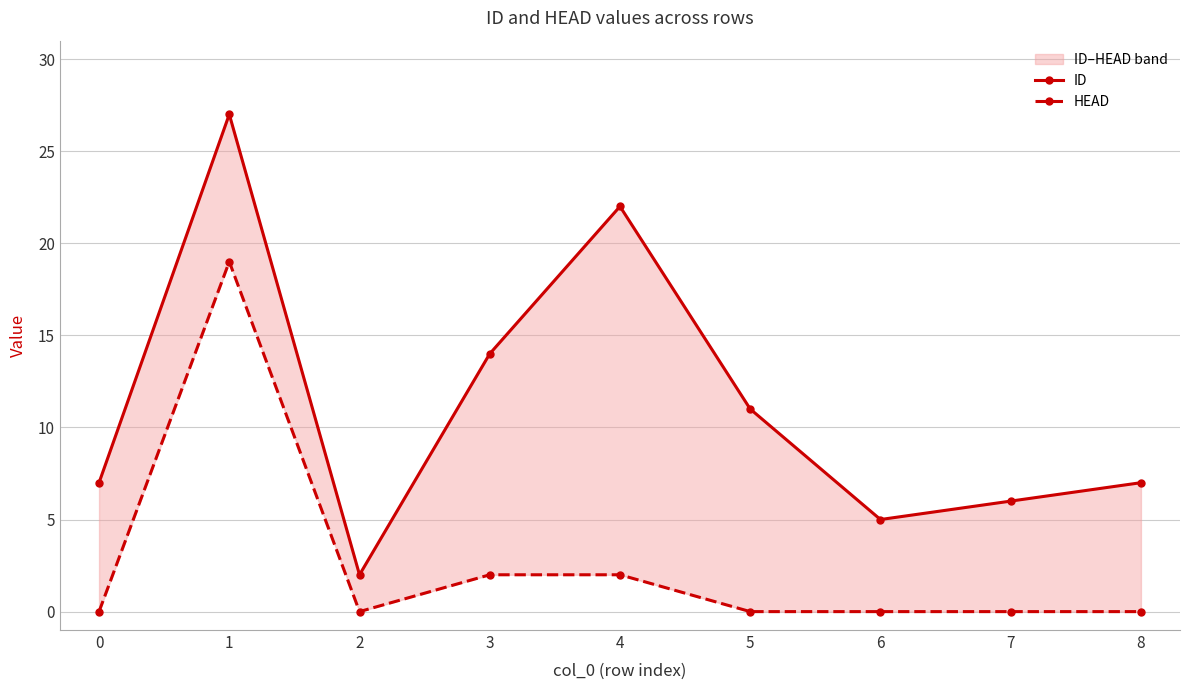

What is the difference between the maximum and second lowest values in the HEAD series?

19